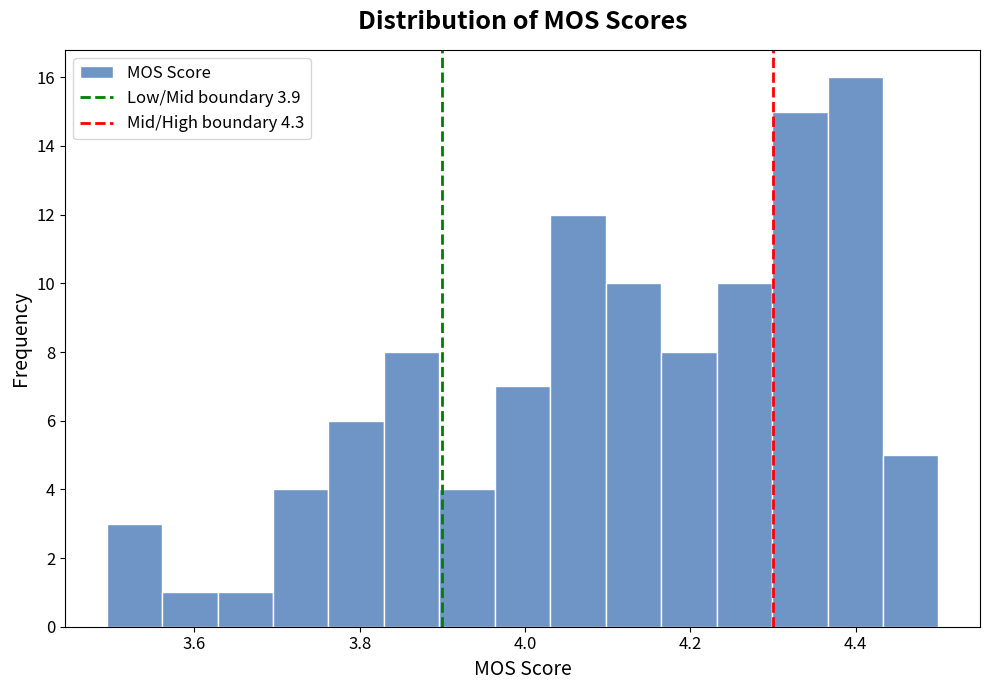

Read against the x-axis, roughly where is the centre of the tallest bar?

4.40